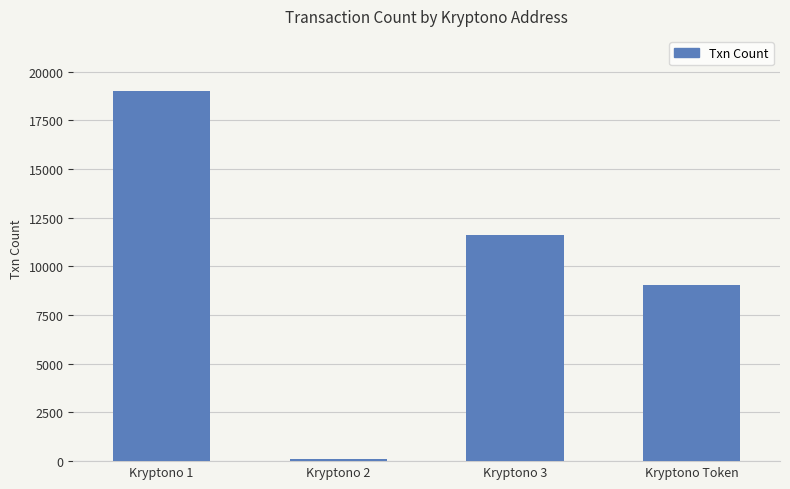

What is the value of the 2nd bar from the left?

99